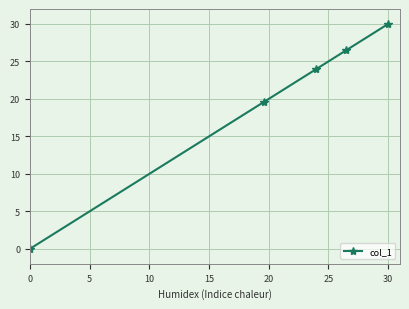

What is the value of the 5th point from the left?

30.0